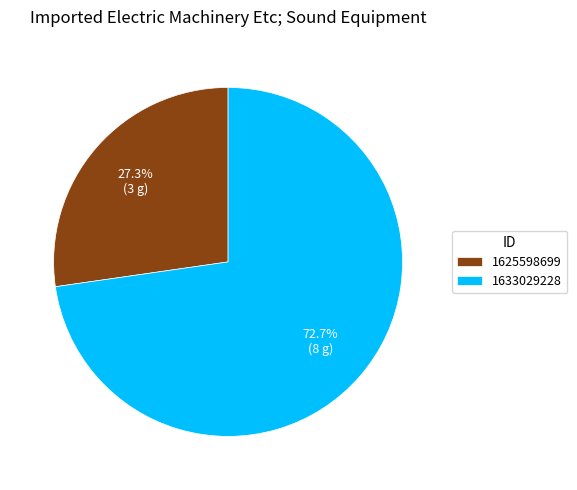

Which category has the biggest portion of the pie?

1633029228